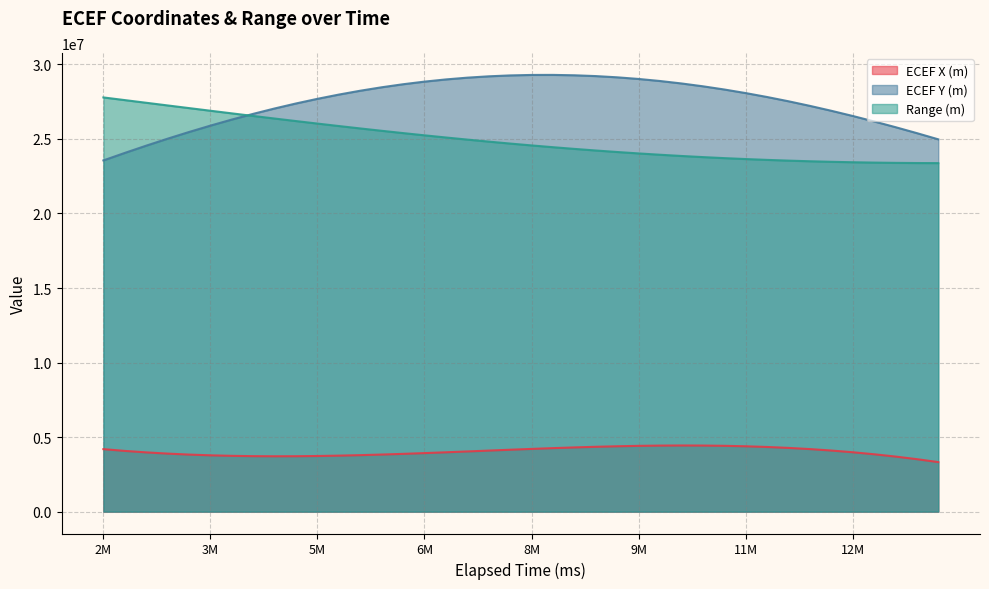

What is the minimum value shown in the chart?

3324937.8